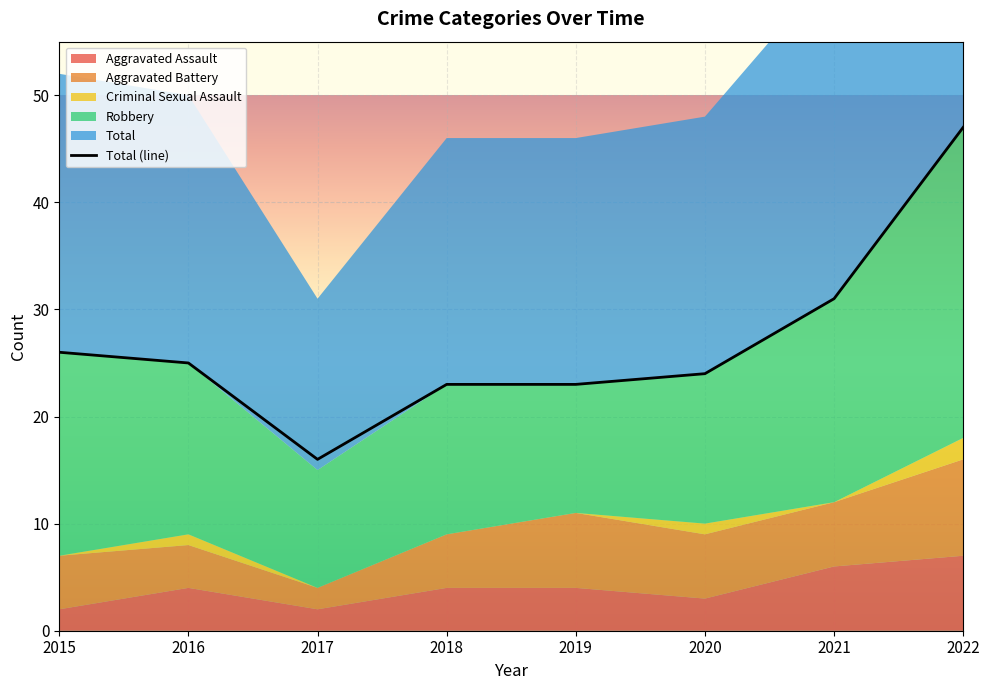

Reading right to left, list all the values displayed in this chart.

47	31	24	23	23	16	25	26